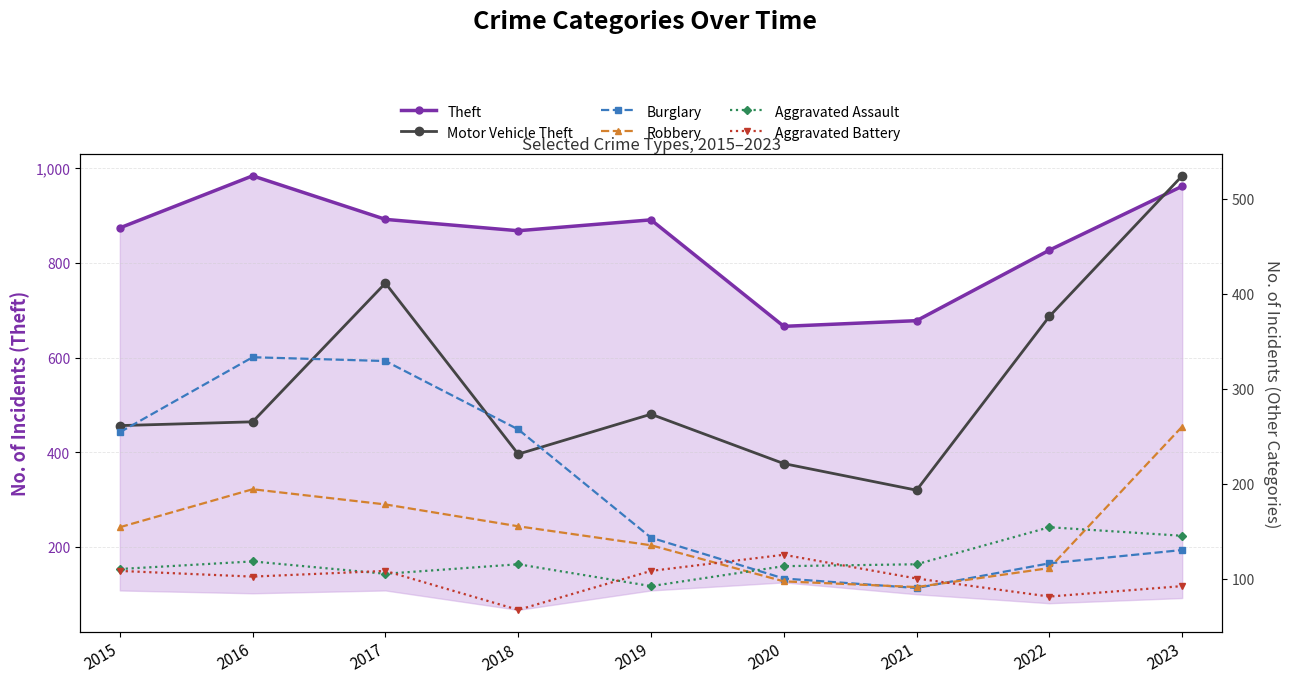

The Aggravated Battery series shows 81 at 2022. True or false?

True